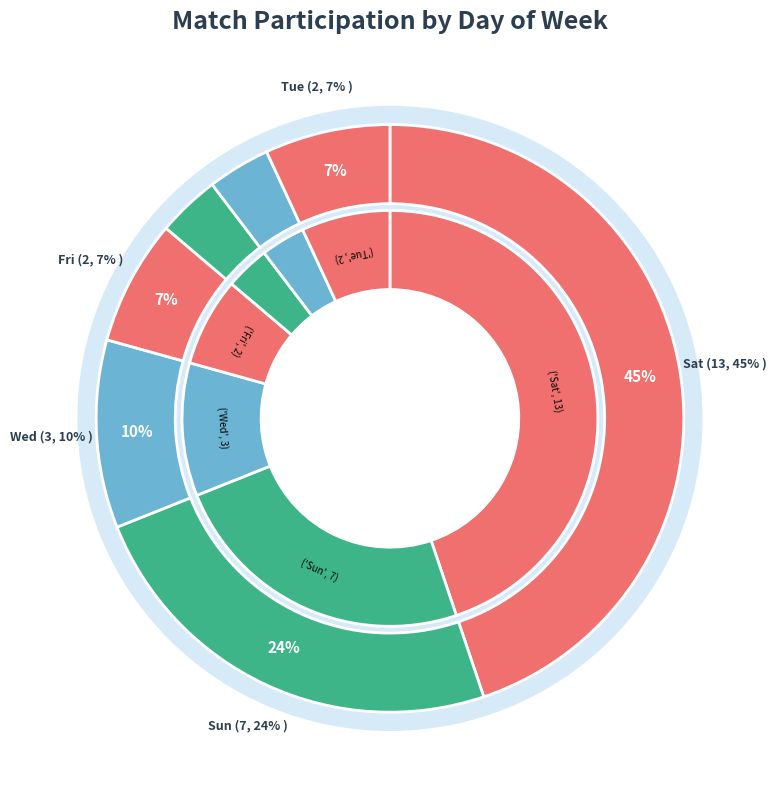

How many slices are in this pie chart?

7